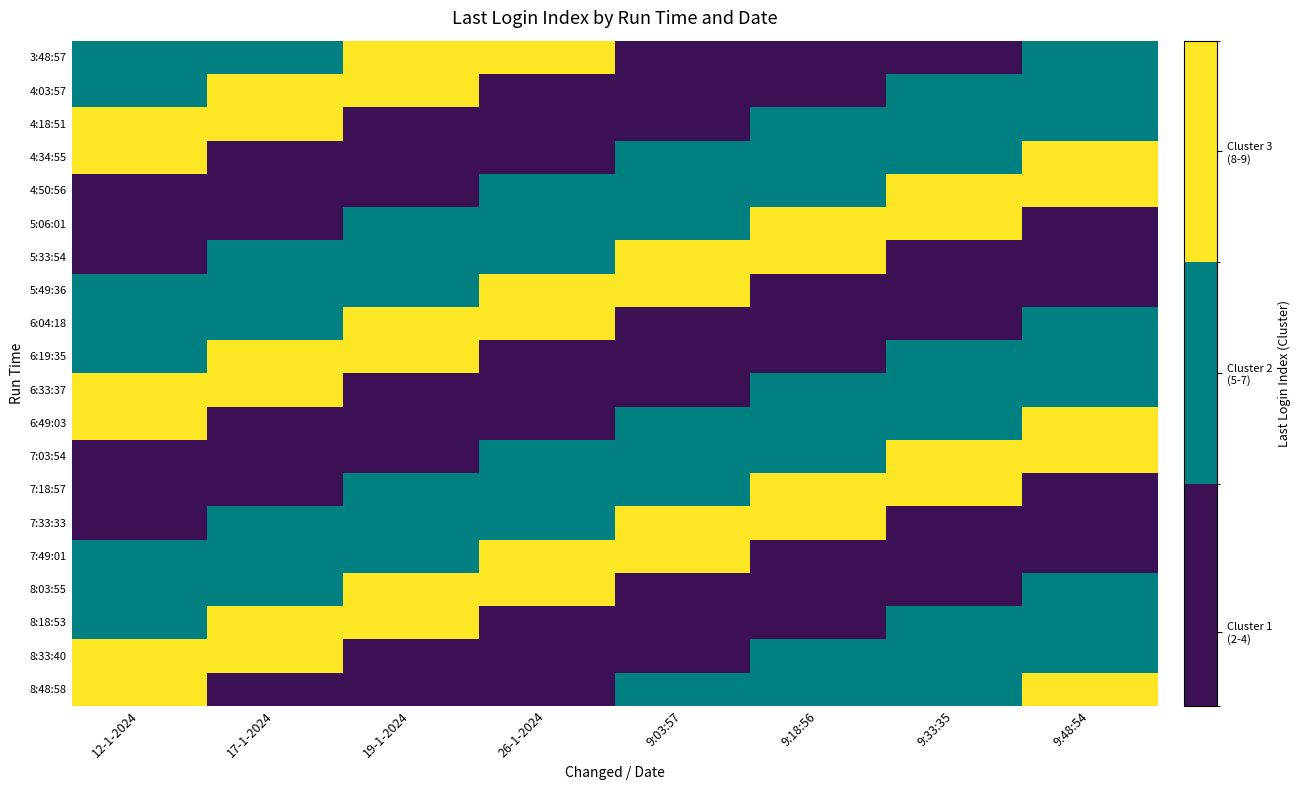

Reading left to right, extract all data points from this chart.

3:48:57: 12-1-2024=6	17-1-2024=7	19-1-2024=8	26-1-2024=9	9:03:57=2	9:18:56=3	9:33:35=4	9:48:54=5
4:03:57: 12-1-2024=7	17-1-2024=8	19-1-2024=9	26-1-2024=2	9:03:57=3	9:18:56=4	9:33:35=5	9:48:54=6
4:18:51: 12-1-2024=8	17-1-2024=9	19-1-2024=2	26-1-2024=3	9:03:57=4	9:18:56=5	9:33:35=6	9:48:54=7
4:34:55: 12-1-2024=9	17-1-2024=2	19-1-2024=3	26-1-2024=4	9:03:57=5	9:18:56=6	9:33:35=7	9:48:54=8
4:50:56: 12-1-2024=2	17-1-2024=3	19-1-2024=4	26-1-2024=5	9:03:57=6	9:18:56=7	9:33:35=8	9:48:54=9
5:06:01: 12-1-2024=3	17-1-2024=4	19-1-2024=5	26-1-2024=6	9:03:57=7	9:18:56=8	9:33:35=9	9:48:54=2
5:33:54: 12-1-2024=4	17-1-2024=5	19-1-2024=6	26-1-2024=7	9:03:57=8	9:18:56=9	9:33:35=2	9:48:54=3
5:49:36: 12-1-2024=5	17-1-2024=6	19-1-2024=7	26-1-2024=8	9:03:57=9	9:18:56=2	9:33:35=3	9:48:54=4
6:04:18: 12-1-2024=6	17-1-2024=7	19-1-2024=8	26-1-2024=9	9:03:57=2	9:18:56=3	9:33:35=4	9:48:54=5
6:19:35: 12-1-2024=7	17-1-2024=8	19-1-2024=9	26-1-2024=2	9:03:57=3	9:18:56=4	9:33:35=5	9:48:54=6
6:33:37: 12-1-2024=8	17-1-2024=9	19-1-2024=2	26-1-2024=3	9:03:57=4	9:18:56=5	9:33:35=6	9:48:54=7
6:49:03: 12-1-2024=9	17-1-2024=2	19-1-2024=3	26-1-2024=4	9:03:57=5	9:18:56=6	9:33:35=7	9:48:54=8
7:03:54: 12-1-2024=2	17-1-2024=3	19-1-2024=4	26-1-2024=5	9:03:57=6	9:18:56=7	9:33:35=8	9:48:54=9
7:18:57: 12-1-2024=3	17-1-2024=4	19-1-2024=5	26-1-2024=6	9:03:57=7	9:18:56=8	9:33:35=9	9:48:54=2
7:33:33: 12-1-2024=4	17-1-2024=5	19-1-2024=6	26-1-2024=7	9:03:57=8	9:18:56=9	9:33:35=2	9:48:54=3
7:49:01: 12-1-2024=5	17-1-2024=6	19-1-2024=7	26-1-2024=8	9:03:57=9	9:18:56=2	9:33:35=3	9:48:54=4
8:03:55: 12-1-2024=6	17-1-2024=7	19-1-2024=8	26-1-2024=9	9:03:57=2	9:18:56=3	9:33:35=4	9:48:54=5
8:18:53: 12-1-2024=7	17-1-2024=8	19-1-2024=9	26-1-2024=2	9:03:57=3	9:18:56=4	9:33:35=5	9:48:54=6
8:33:40: 12-1-2024=8	17-1-2024=9	19-1-2024=2	26-1-2024=3	9:03:57=4	9:18:56=5	9:33:35=6	9:48:54=7
8:48:58: 12-1-2024=9	17-1-2024=2	19-1-2024=3	26-1-2024=4	9:03:57=5	9:18:56=6	9:33:35=7	9:48:54=8